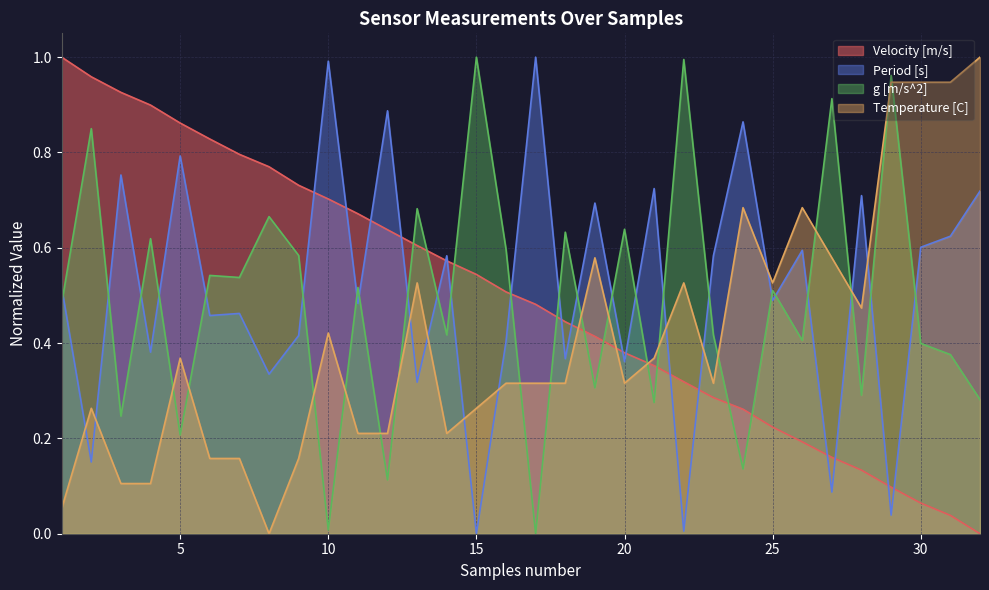

Reading left to right, what are all the values shown in this chart?

Velocity [m/s]: 1.0	1.0	0.9	0.9	0.9	0.8	0.8	0.8	0.7	0.7	0.7	0.6	0.6	0.6	0.5	0.5	0.5	0.4	0.4	0.4	0.4	0.3	0.3	0.3	0.2	0.2	0.2	0.1	0.1	0.1	0.0	0.0
Period [s]: 0.5	0.2	0.8	0.4	0.8	0.5	0.5	0.3	0.4	1.0	0.5	0.9	0.3	0.6	0.0	0.4	1.0	0.4	0.7	0.4	0.7	0.0	0.6	0.9	0.5	0.6	0.1	0.7	0.0	0.6	0.6	0.7
g [m/s^2]: 0.5	0.8	0.2	0.6	0.2	0.5	0.5	0.7	0.6	0.0	0.5	0.1	0.7	0.4	1.0	0.6	0.0	0.6	0.3	0.6	0.3	1.0	0.4	0.1	0.5	0.4	0.9	0.3	1.0	0.4	0.4	0.3
Temperature [C]: 0.1	0.3	0.1	0.1	0.4	0.2	0.2	0.0	0.2	0.4	0.2	0.2	0.5	0.2	0.3	0.3	0.3	0.3	0.6	0.3	0.4	0.5	0.3	0.7	0.5	0.7	0.6	0.5	0.9	0.9	0.9	1.0